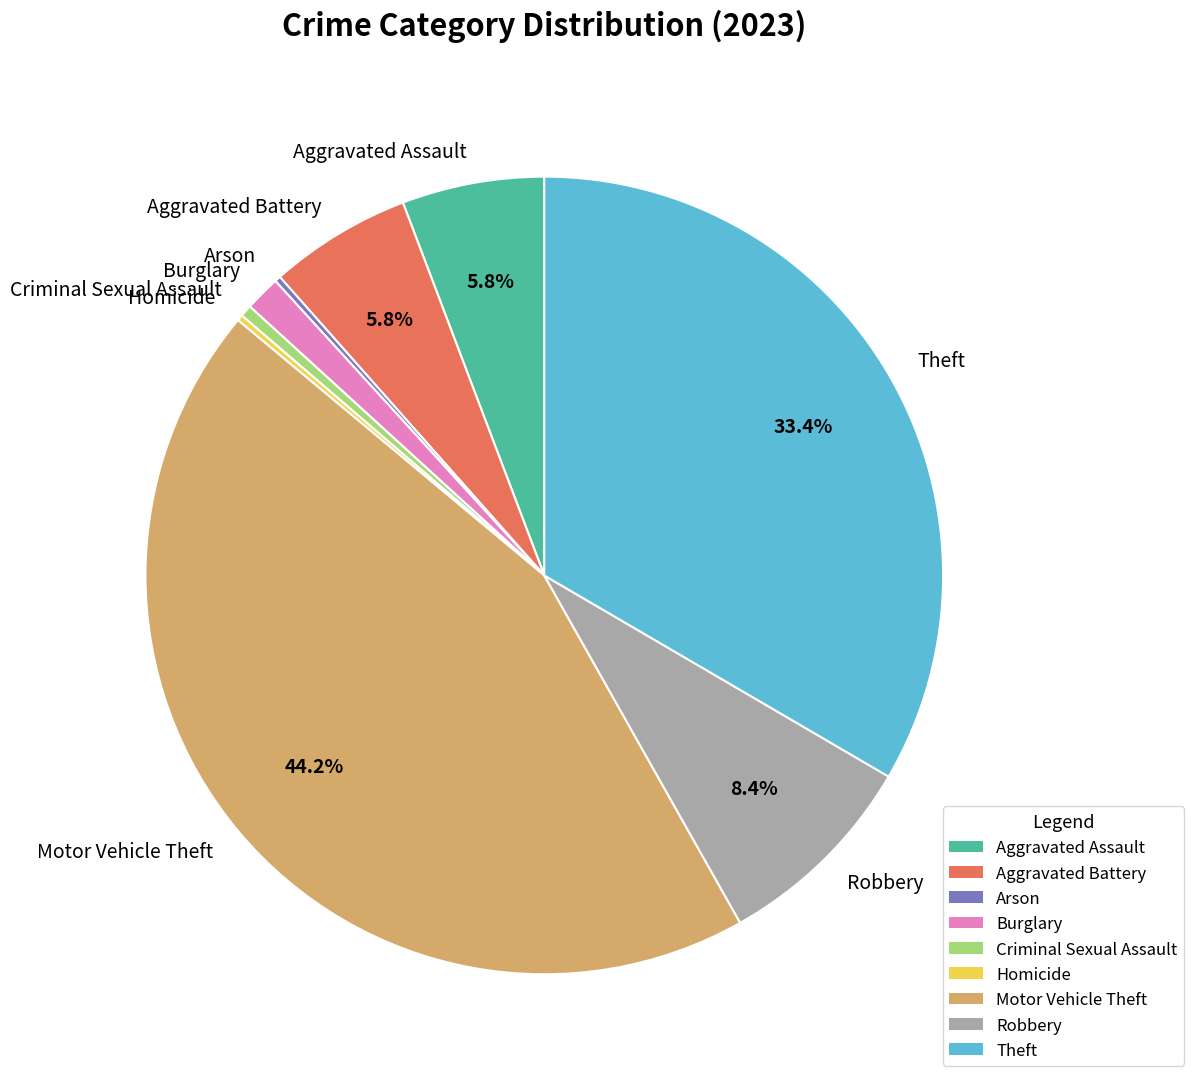

Is there a majority slice in this chart?

No